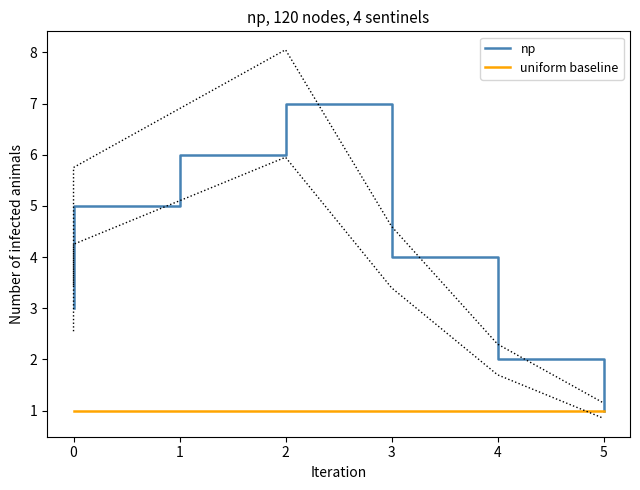

True or false: np has more than 0 points higher than both neighbors.

True